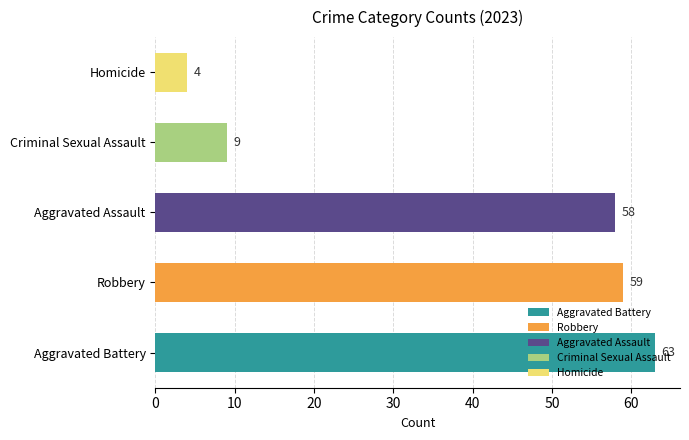

The chart shows a value of 4 at Homicide. True or false?

True